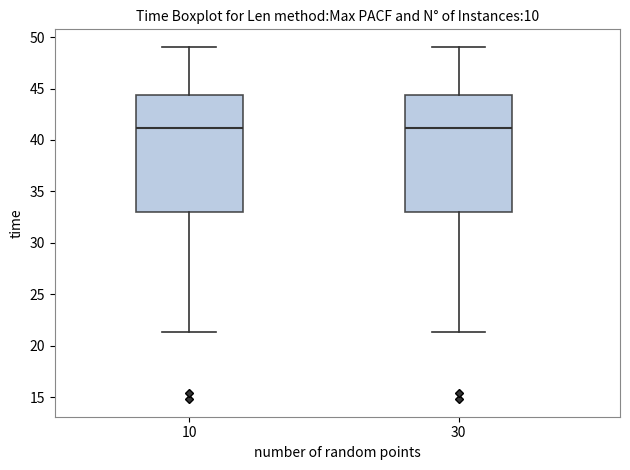

Reading left to right, read every box against the y-axis: the position of its median line, the range the box covers, and the ends of its whiskers. The values are not printed on the chart, so give them approximately, as read against the axis.

10: median 41.0, box 33.0 to 44.5, whiskers 21.5 to 49.0
30: median 41.0, box 33.0 to 44.5, whiskers 21.5 to 49.0